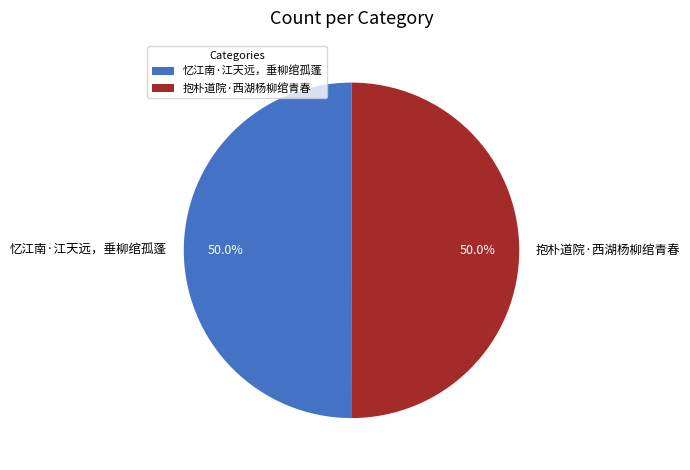

The 忆江南·江天远，垂柳绾孤蓬 slice represents 43% of the pie. True or false?

False